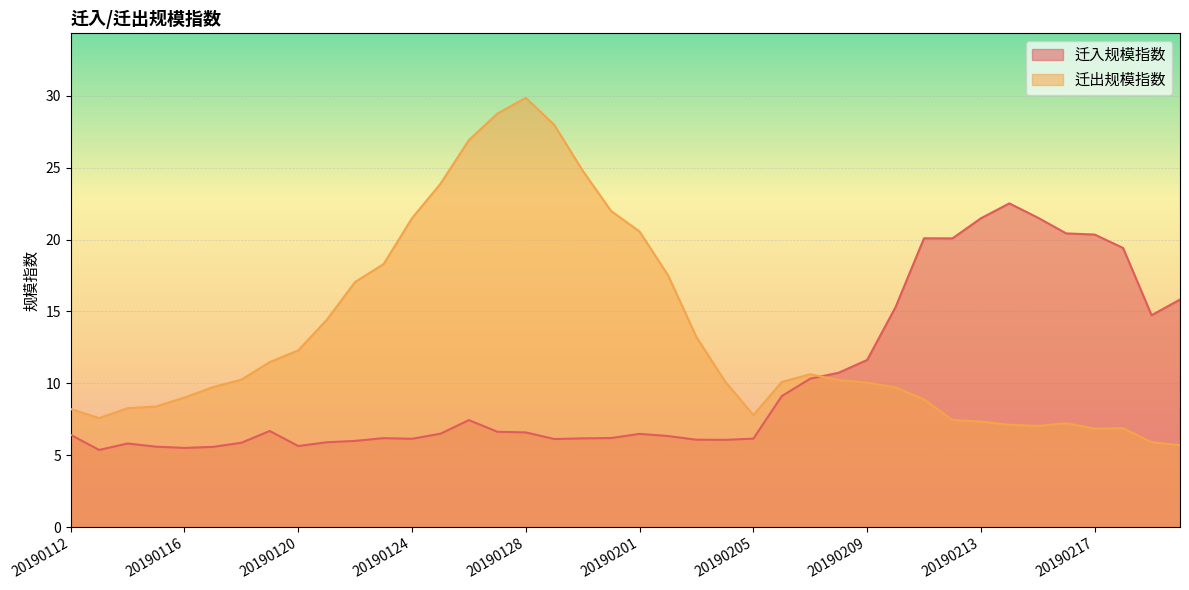

Where is the first local minimum for 迁出规模指数?

20190113